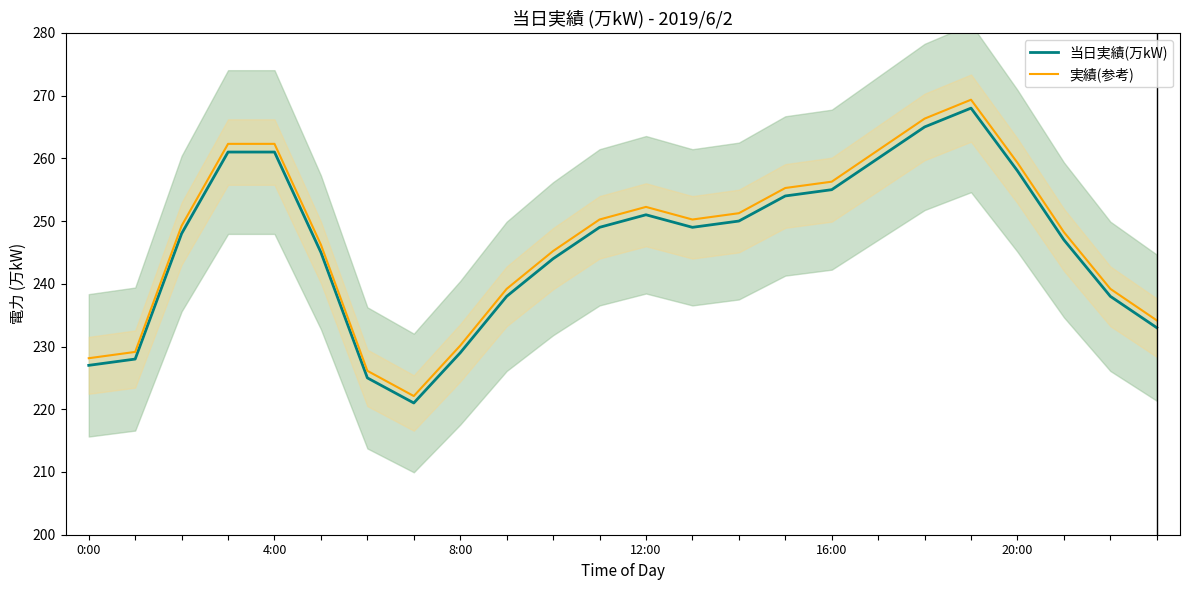

Is it true that 実績(参考) equals 229.1 at 4:00?

True